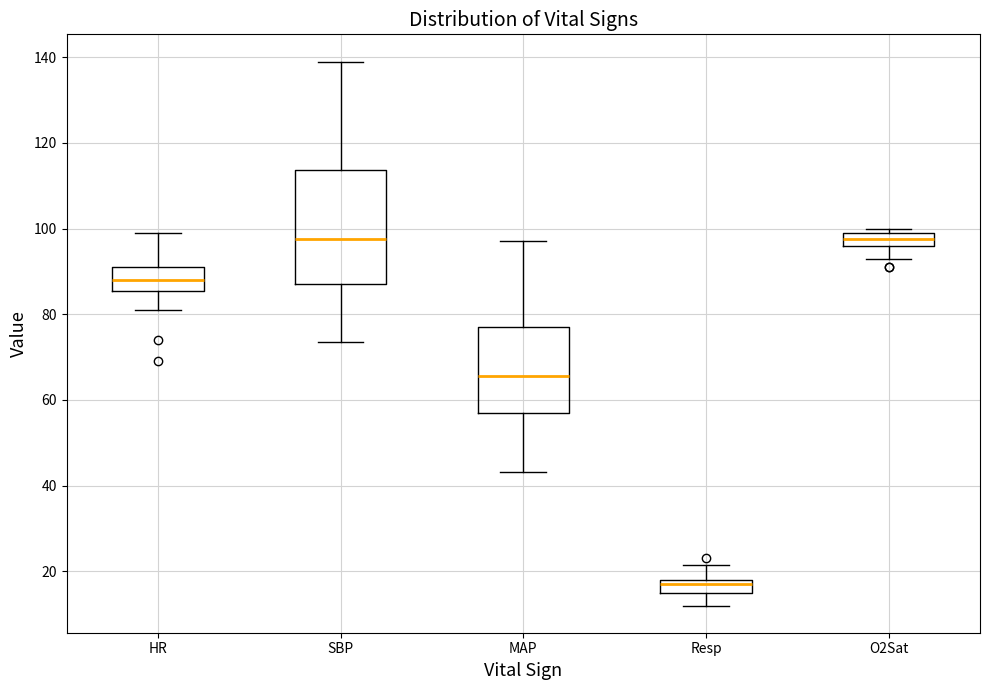

Which box is the tallest, from its lower edge to its upper edge?

SBP